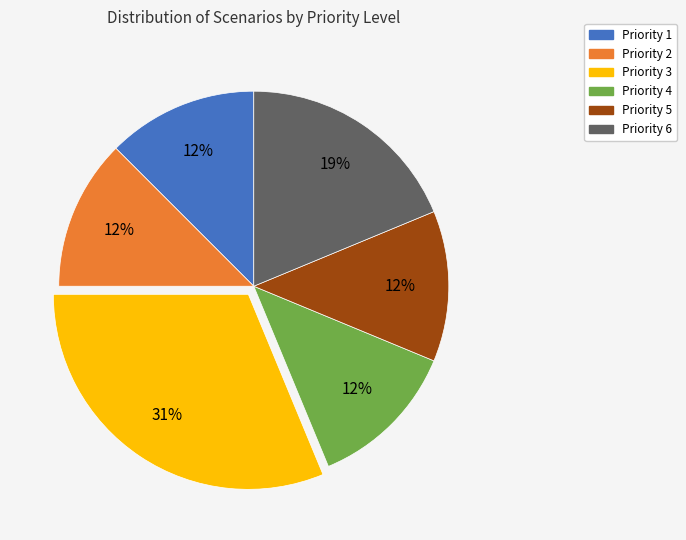

Does any single category account for the majority?

No